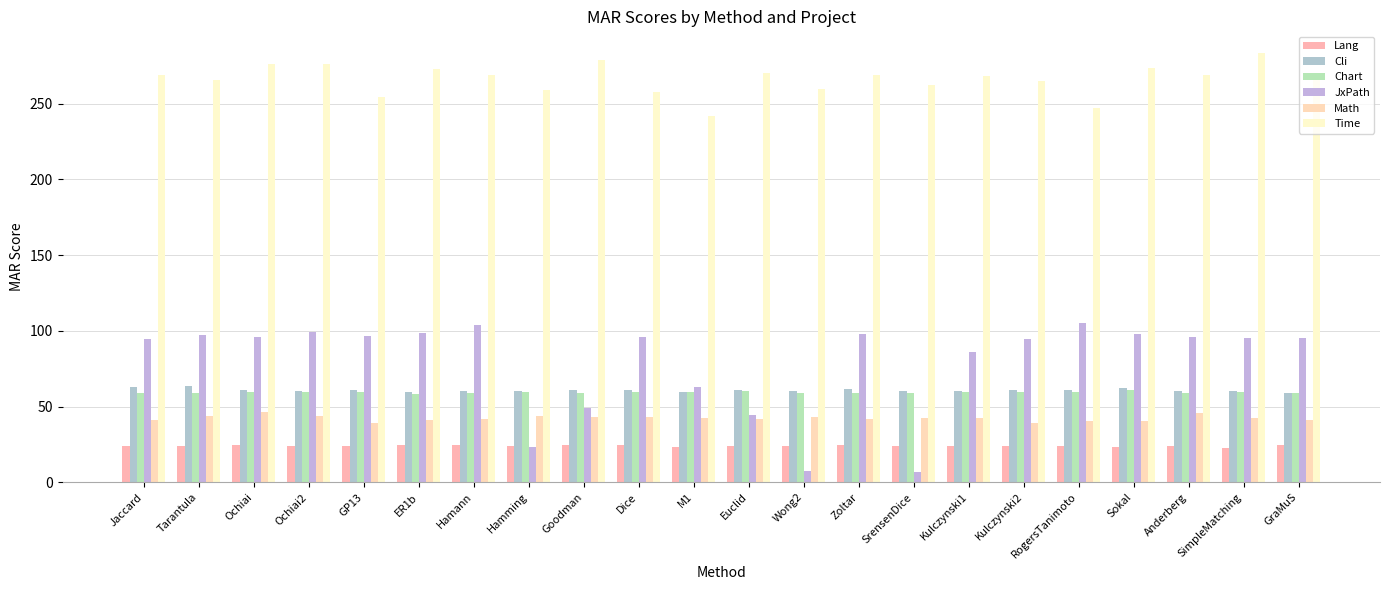

The value of Lang at Tarantula is 34.1. True or false?

False